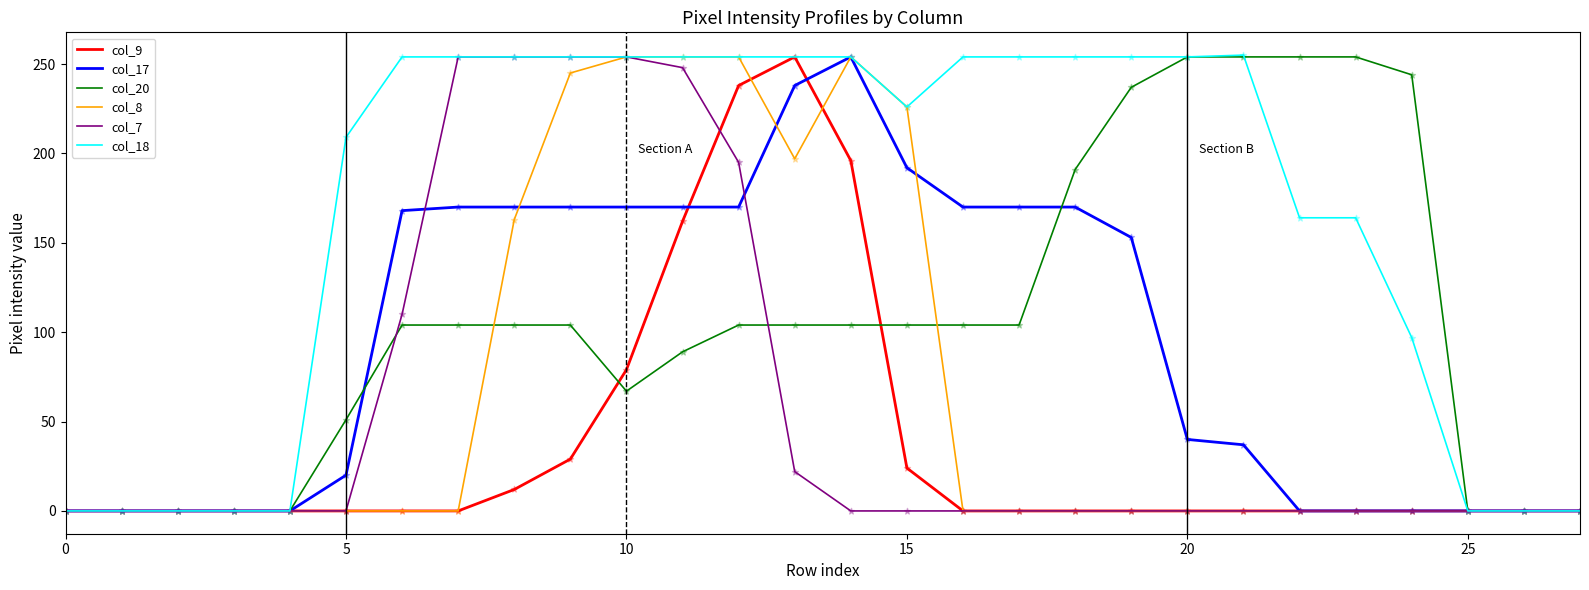

Which series has the largest total across all categories?

col_18